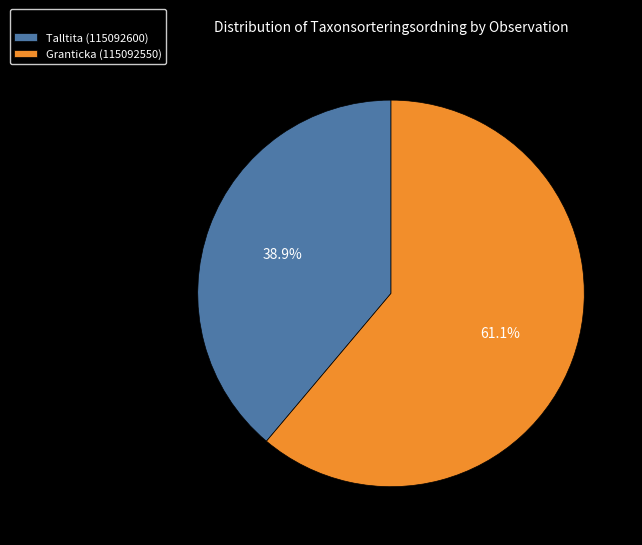

What percentage is the Granticka (115092550) slice, to the nearest percent?

61%